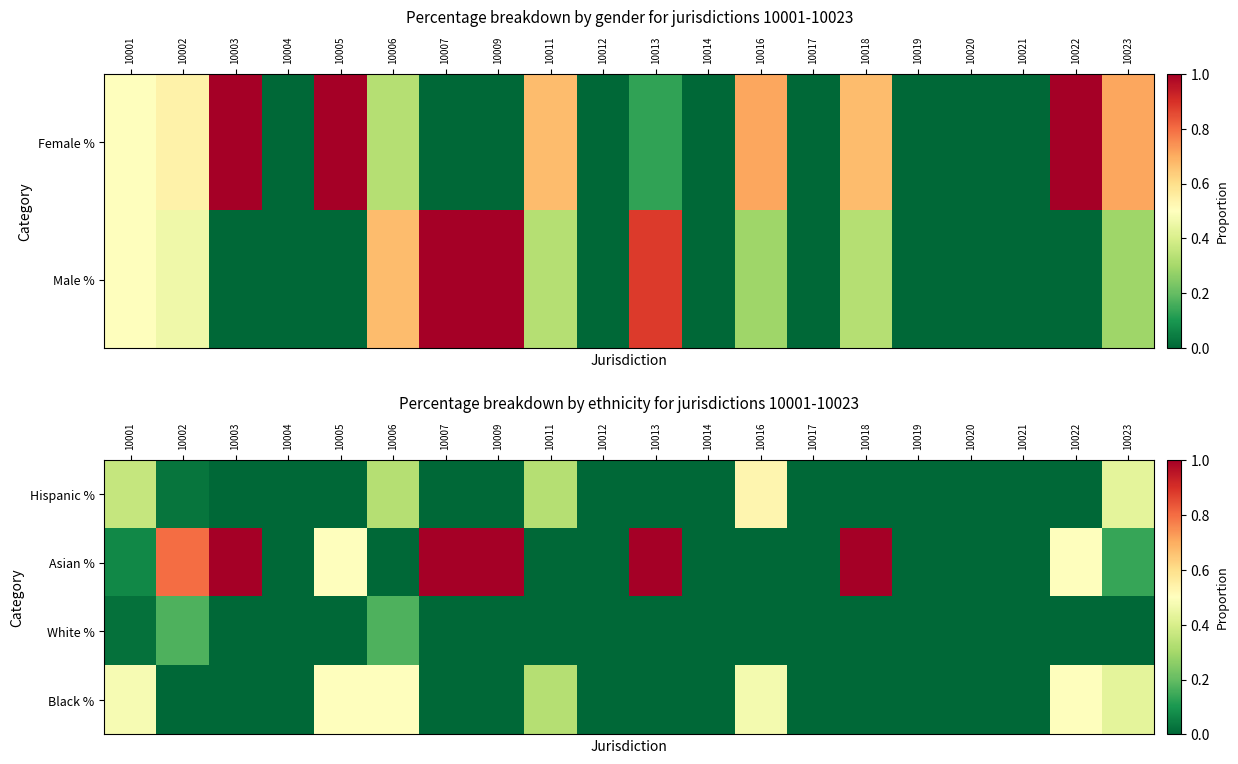

Rank the categories by Asian % value from lowest to highest.

10004, 10006, 10011, 10012, 10014, 10016, 10017, 10019, 10020, 10021, 10001, 10023, 10005, 10022, 10002, 10003, 10007, 10009, 10013, 10018